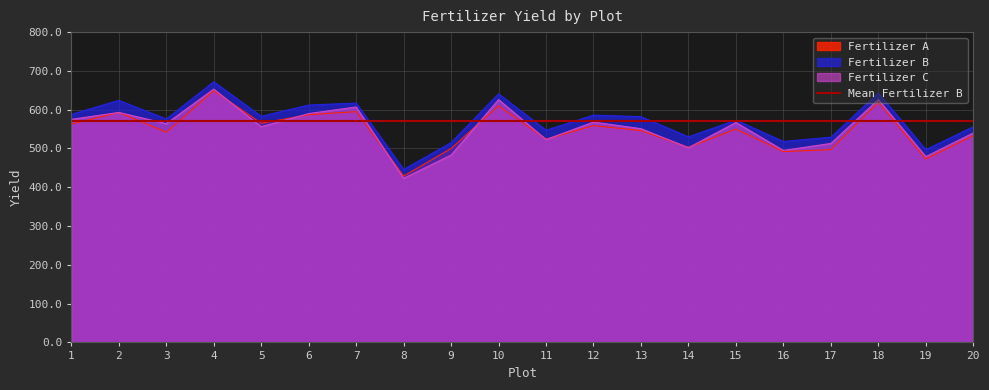

In Fertilizer C, how many points are higher than both neighbors (excluding endpoints)?

7